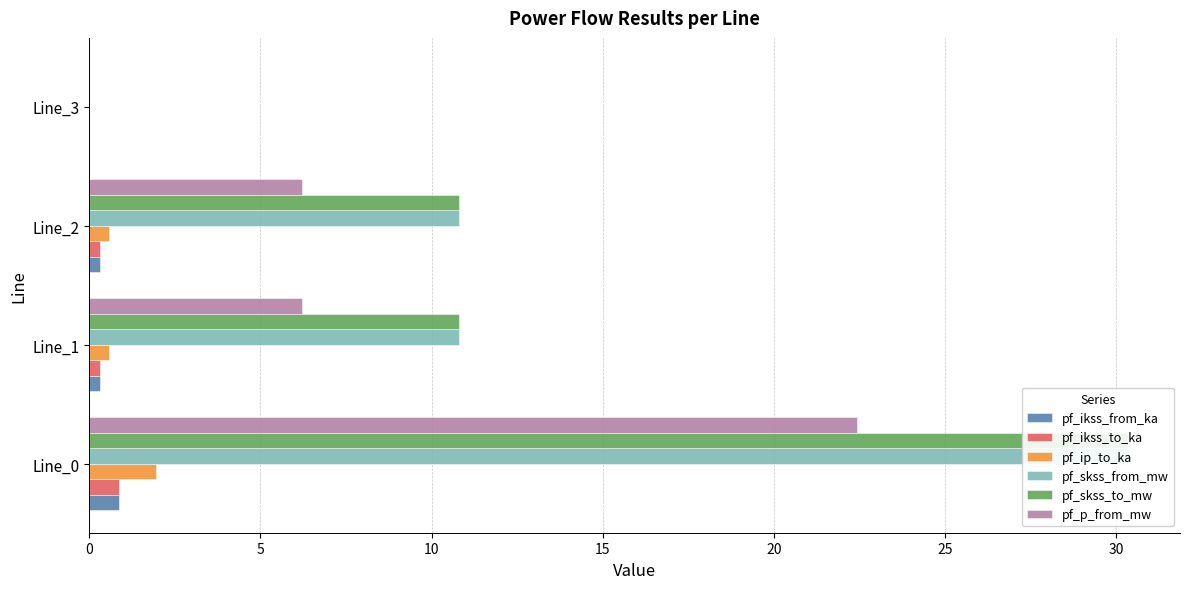

Rank the series by their maximum value, from highest to lowest.

pf_skss_from_mw, pf_skss_to_mw, pf_p_from_mw, pf_ip_to_ka, pf_ikss_from_ka, pf_ikss_to_ka